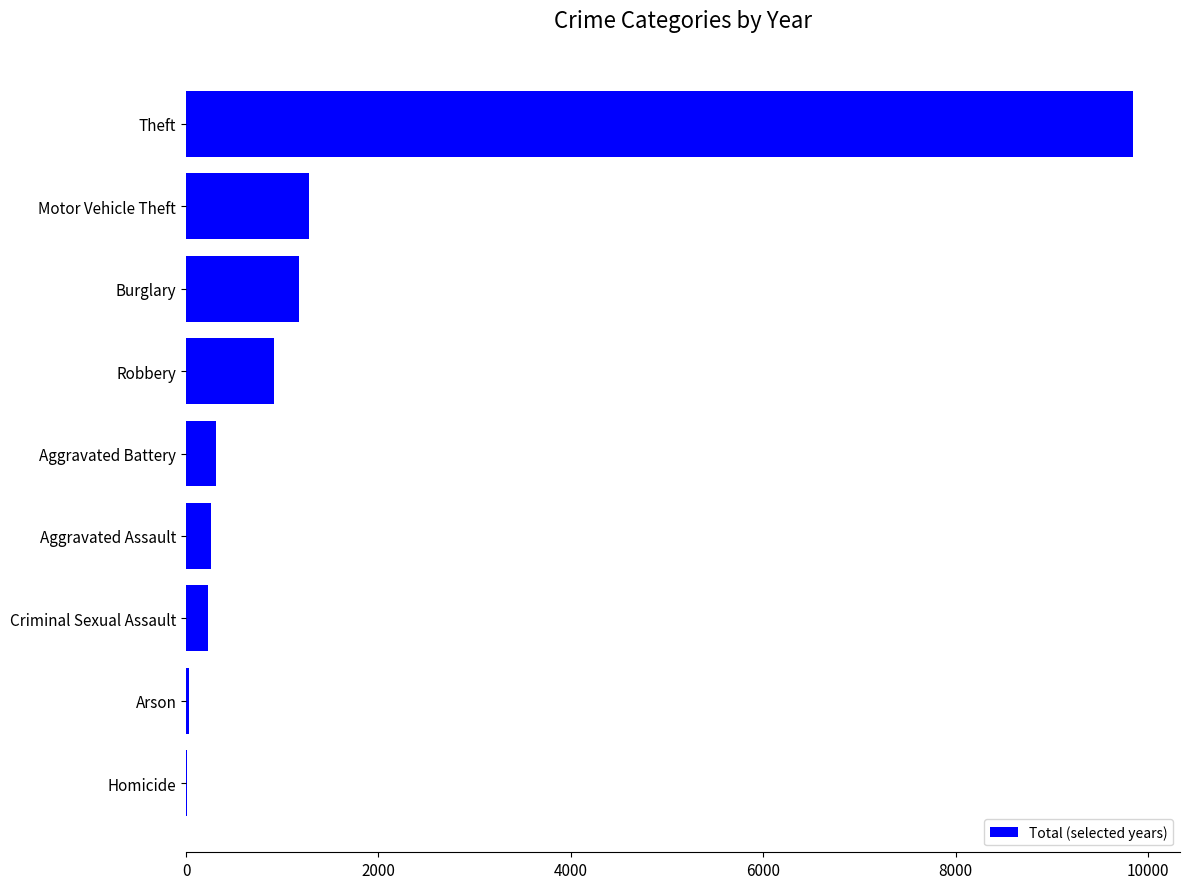

The chart shows a value of 1296 at Robbery. True or false?

False